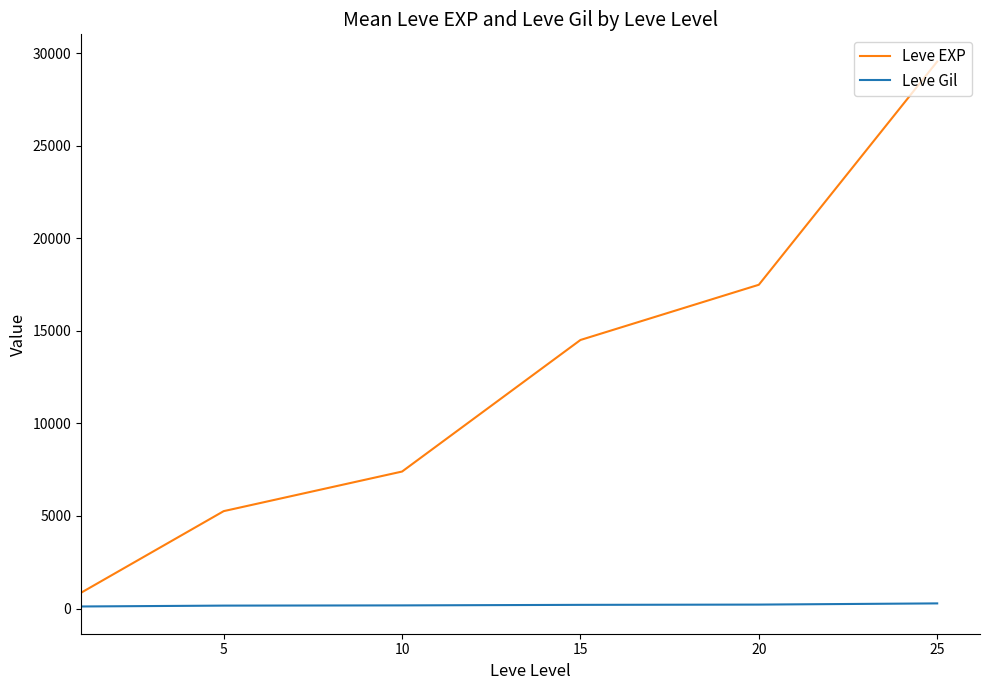

List the series in order of their overall mean, lowest first.

Leve Gil, Leve EXP